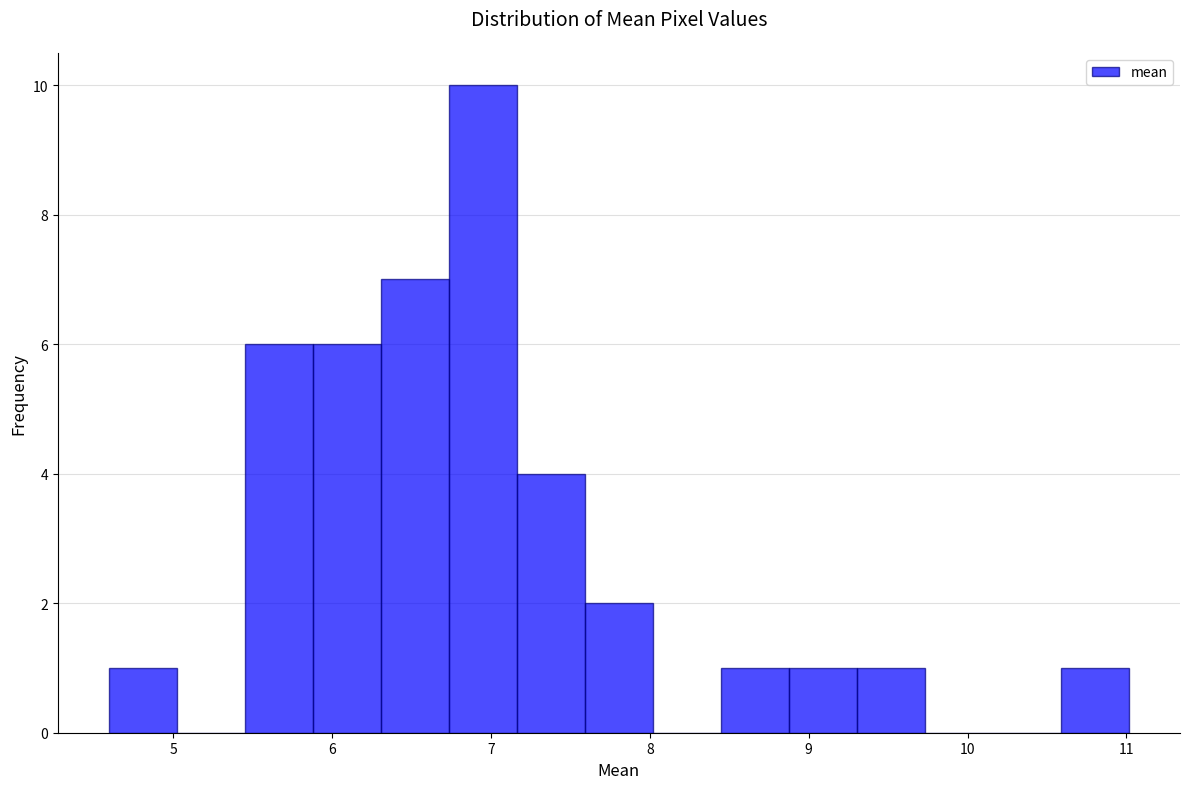

How tall is the bar that spans 6.7 to 7.2 on the x-axis? Neither the bar edges nor the heights are printed on the chart, so give them approximately, as read against the axes.

10